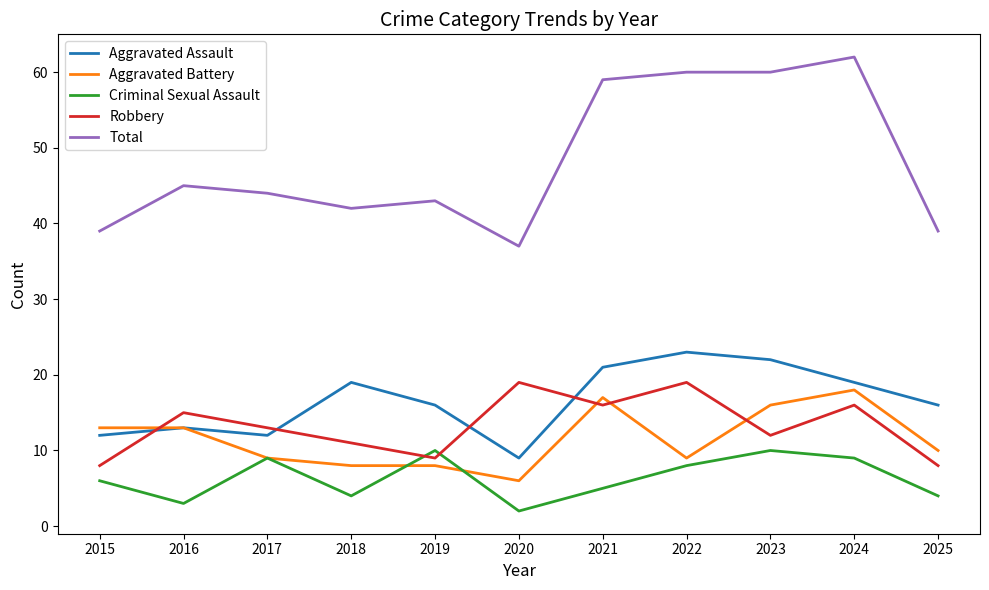

Count the Criminal Sexual Assault values in the range 4 to 9.

7